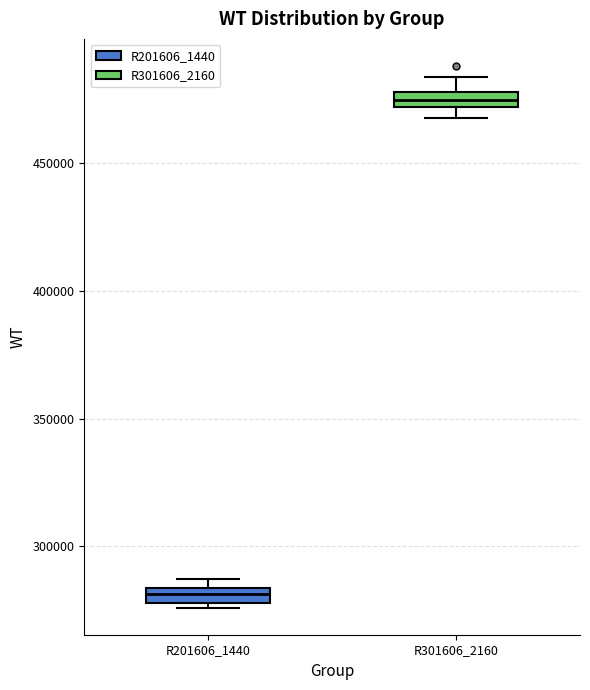

Where does the upper whisker of the box for R301606_2160 end on the y-axis? The values are not printed on the chart, so give them approximately, as read against the axis.

485000